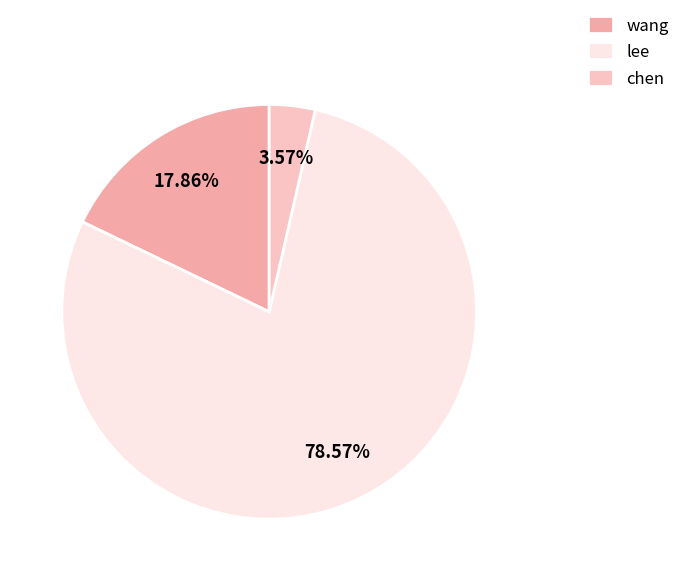

Which slice is the smallest?

chen